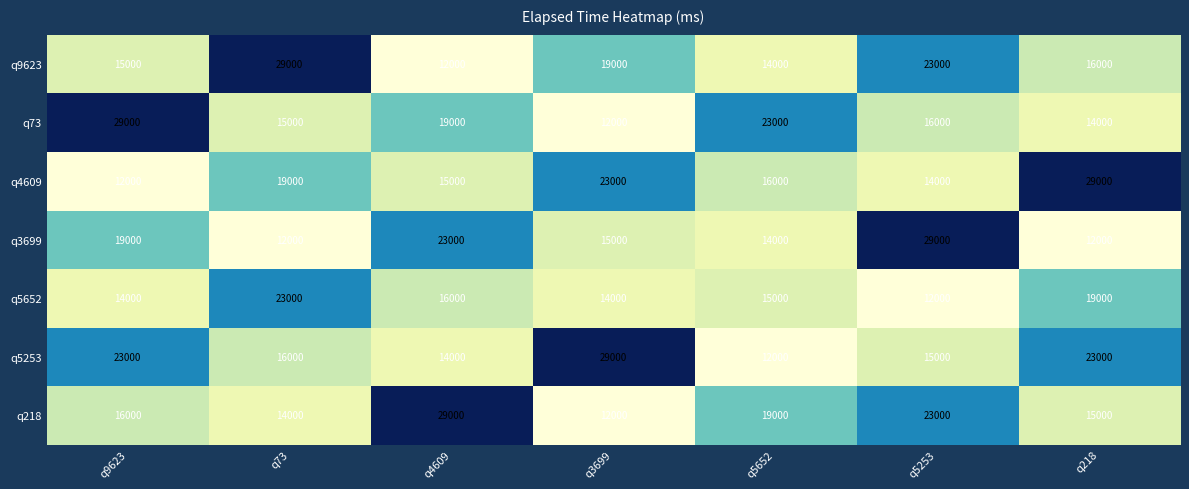

Count the number of data series in this chart.

7